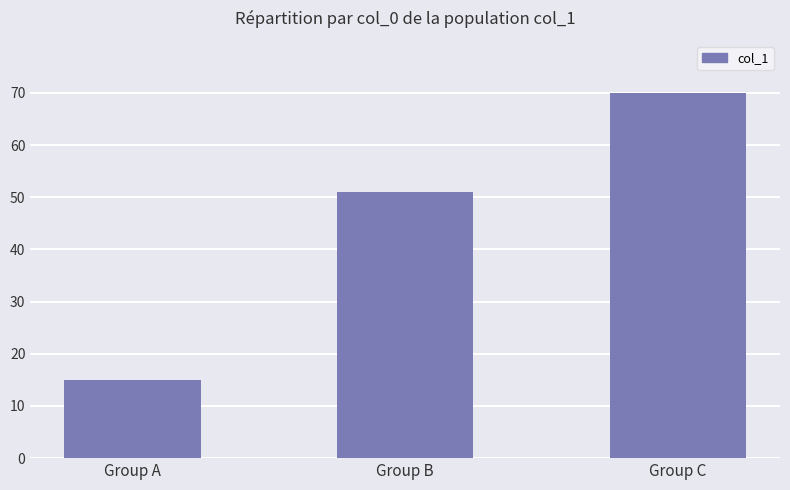

At which category does the chart reach its peak across all series?

Group C